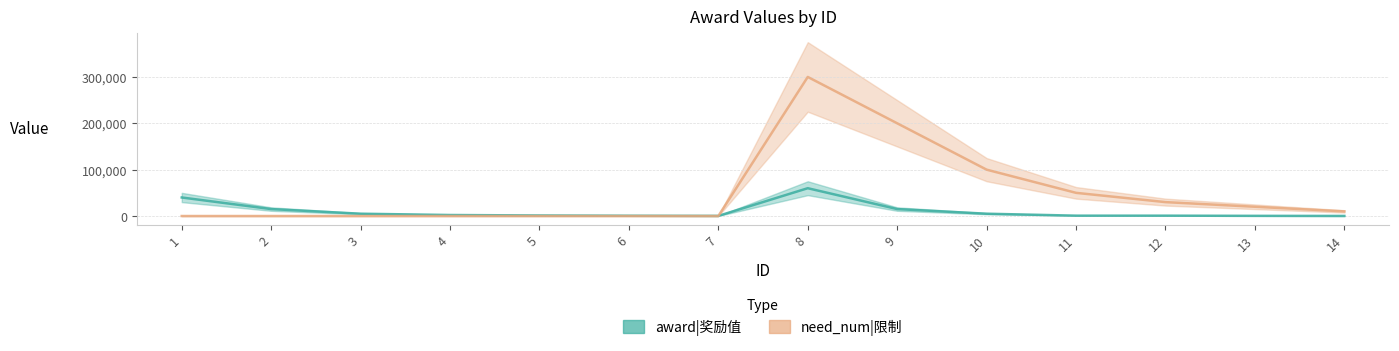

The need_num|限制 series shows -171152 at 7. True or false?

False